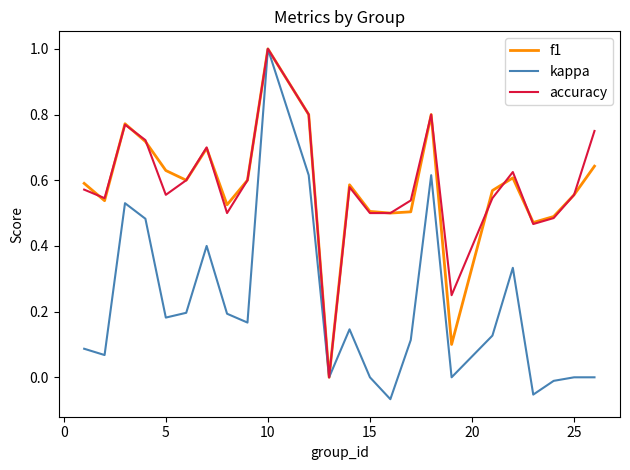

Which series has the widest spread of values?

kappa